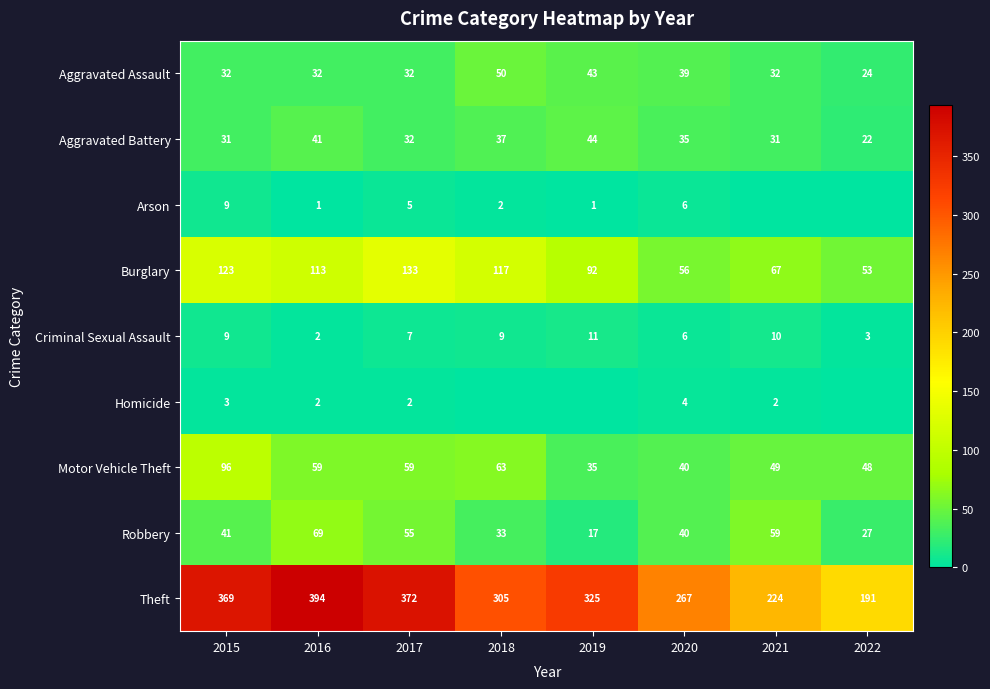

Is the value of Aggravated Battery at 2021 greater than the value of Theft at 2015?

No